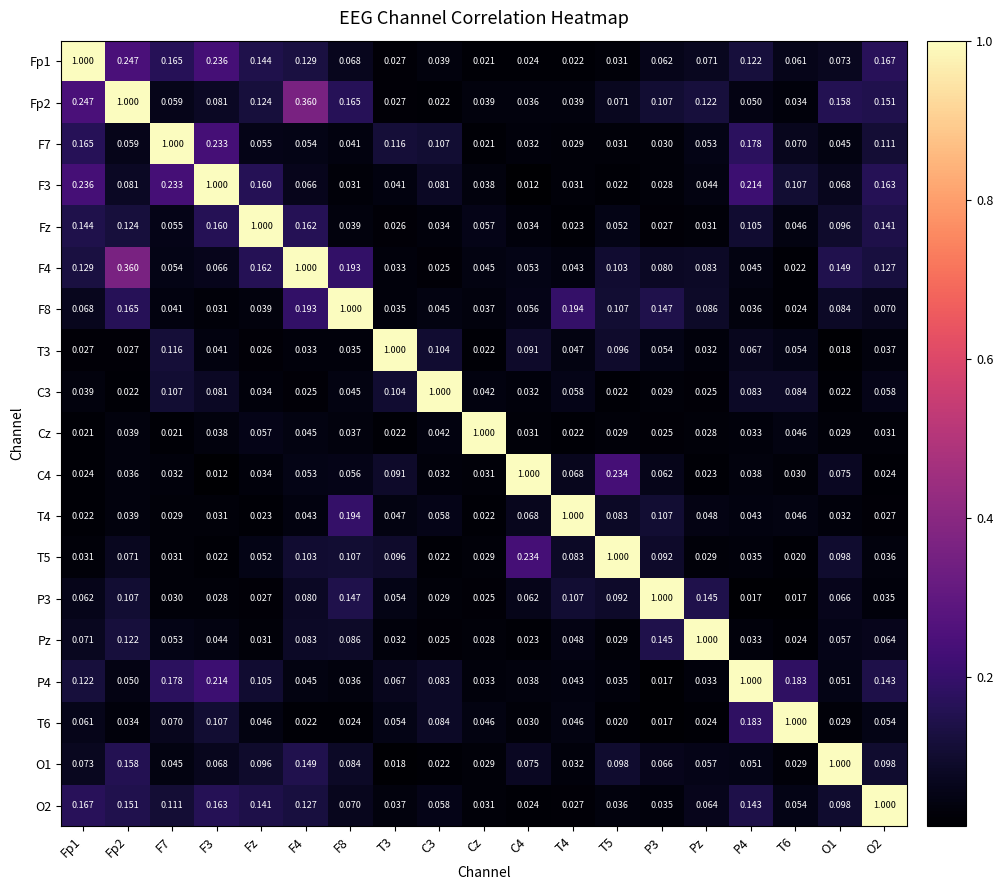

Is the value of T6 at T3 greater than the value of Fz at O1?

No